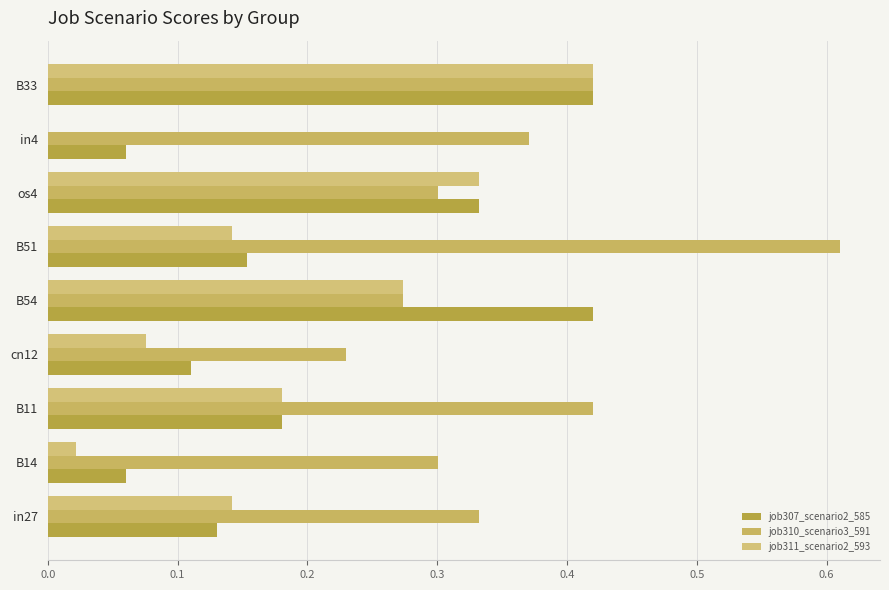

Which category has the highest value in the job311_scenario2_593 series?

B33